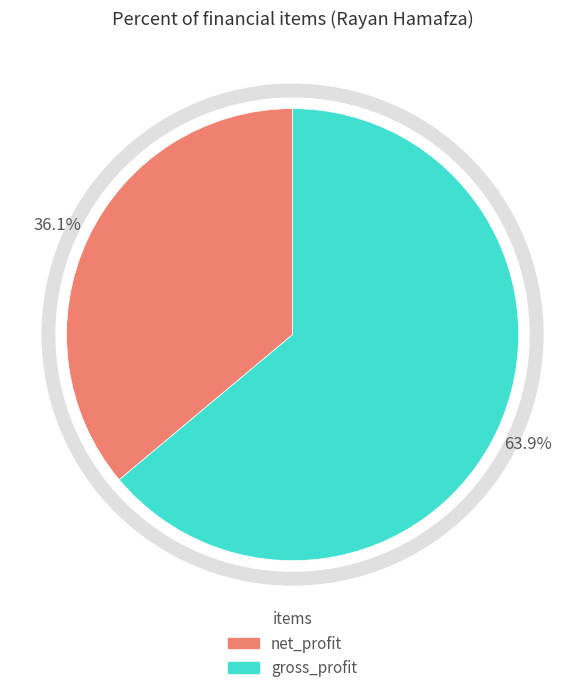

What is the largest slice in the pie chart?

gross_profit